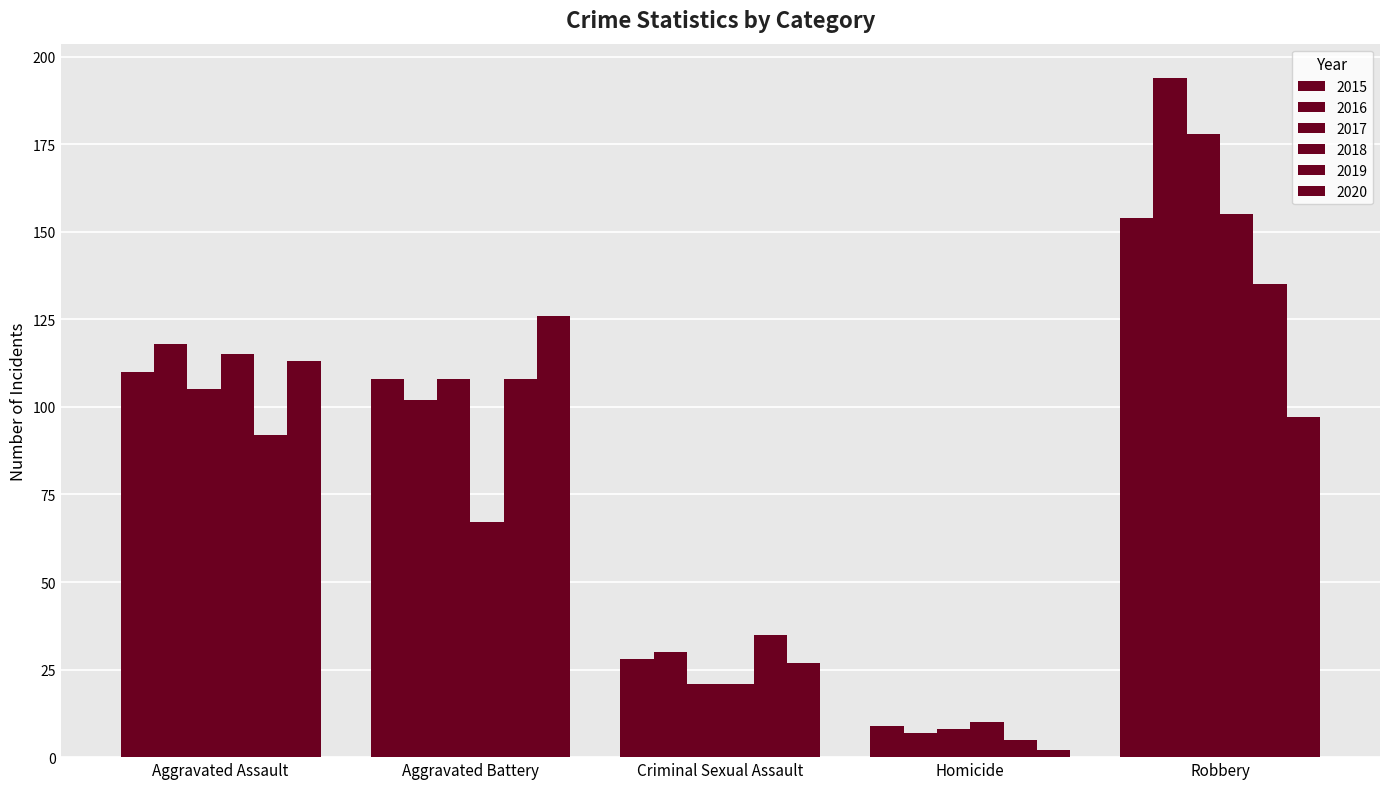

What is the label of the 1st bar from the right?

Robbery